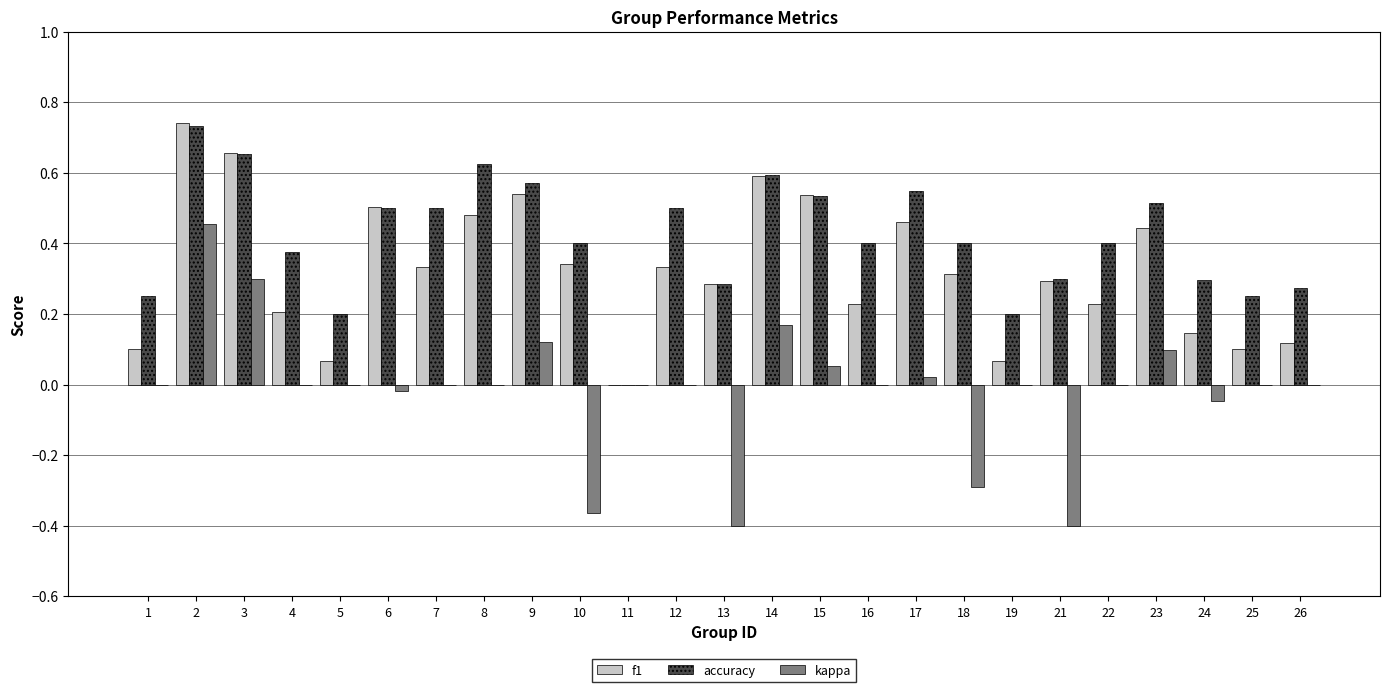

Where is accuracy nearest to the value 0?

11